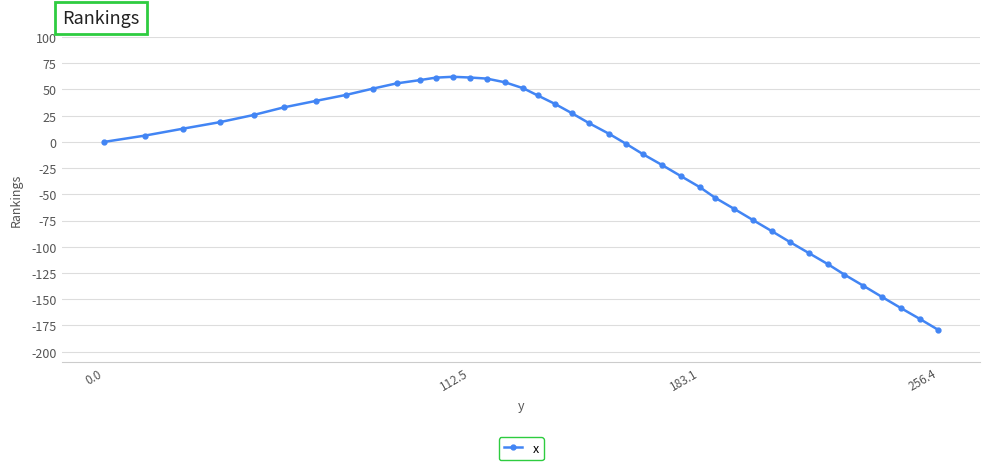

What is the value of the 20th point from the left?

27.2